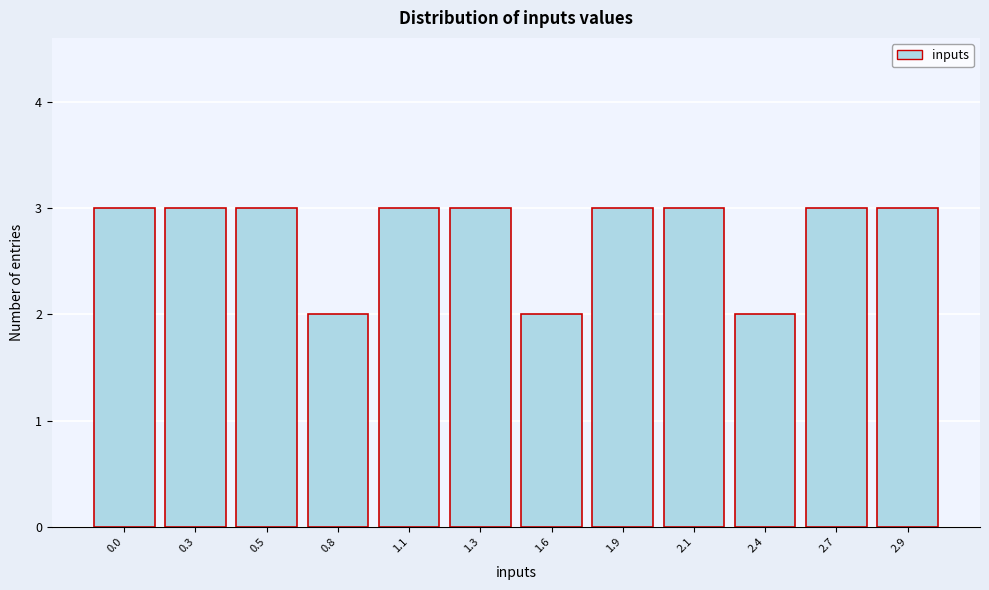

Reading left to right, transcribe all the data shown in this chart.

0.0=3	0.3=3	0.5=3	0.8=2	1.1=3	1.3=3	1.6=2	1.9=3	2.1=3	2.4=2	2.7=3	2.9=3